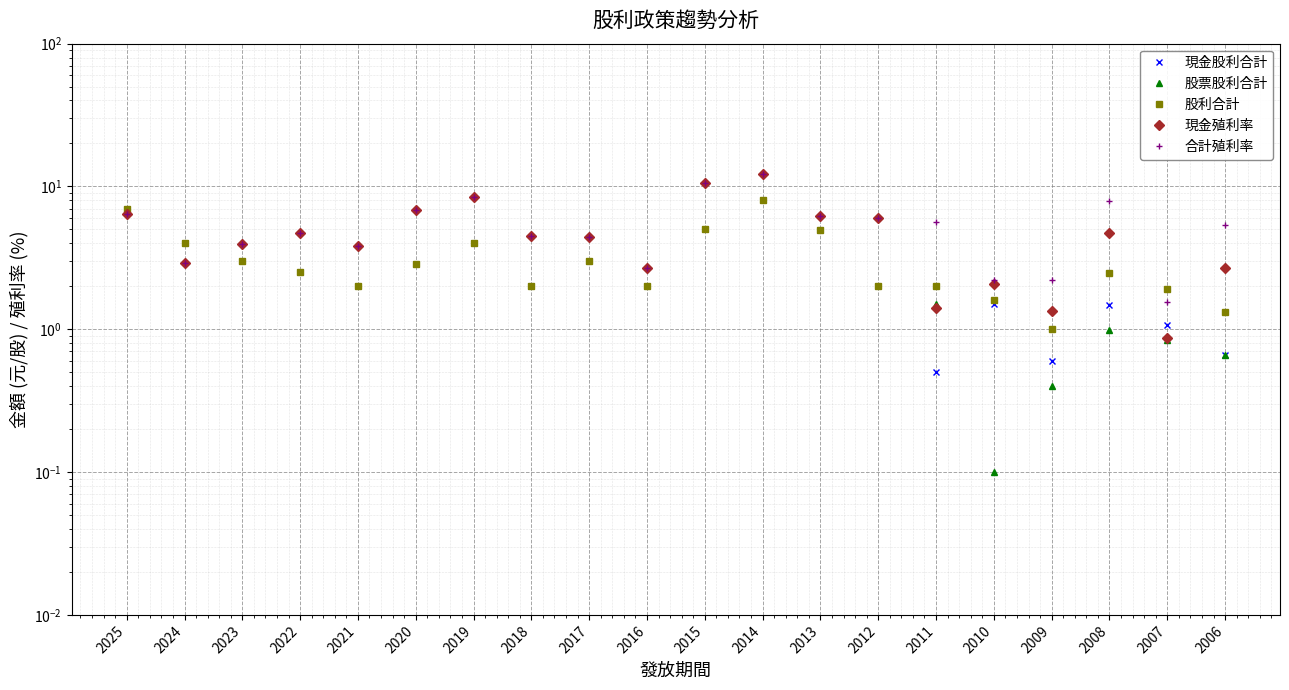

What is the average value of the 合計殖利率 series?

5.4